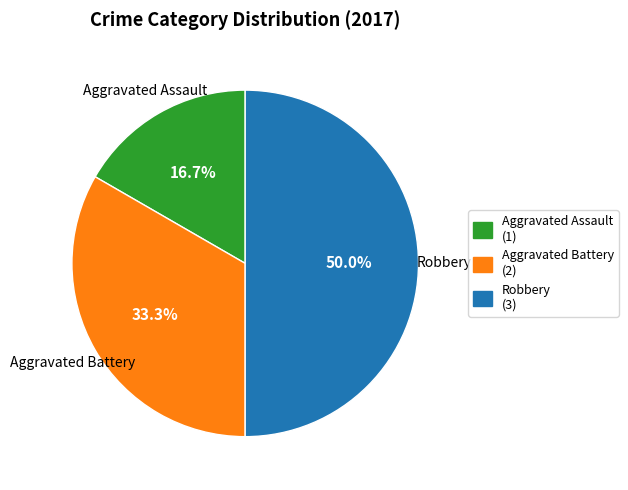

What portion of the pie excludes Robbery?

50.0%